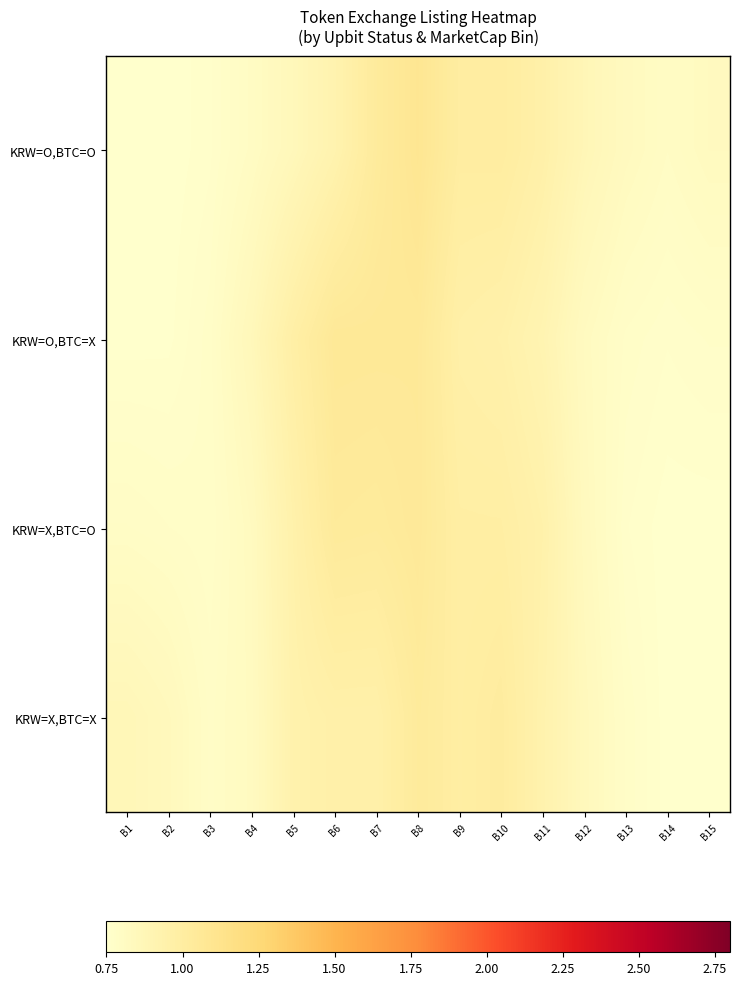

At how many categories does at least one series exceed 1?

5